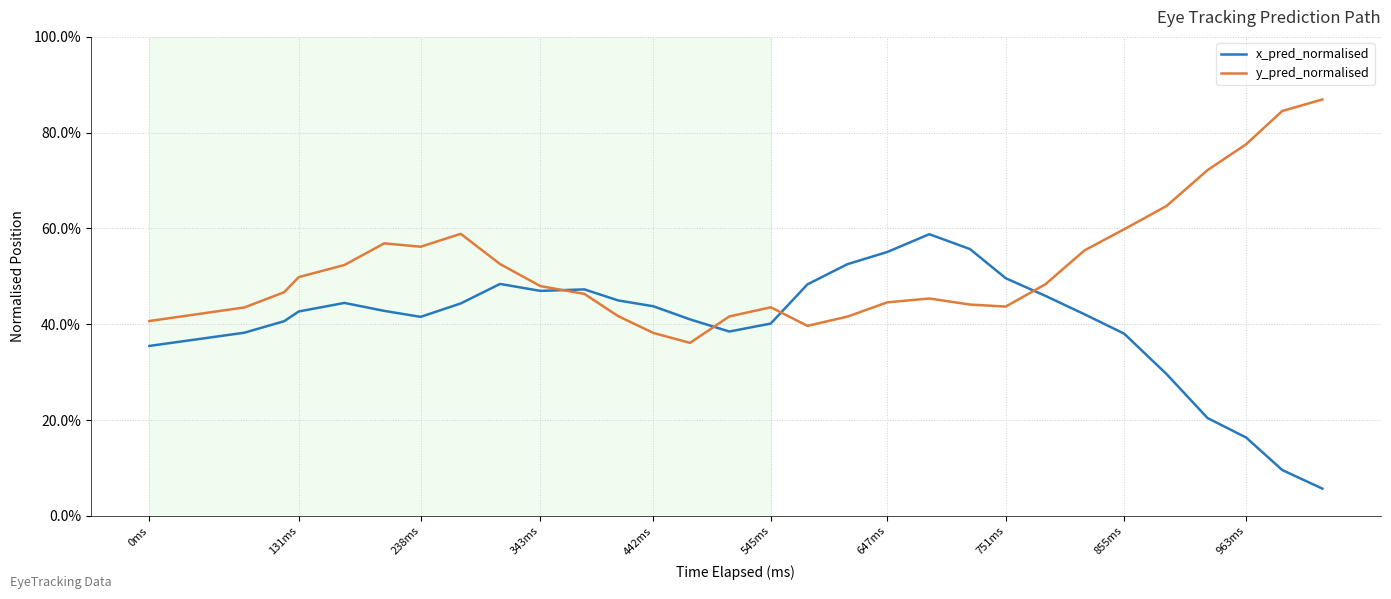

At how many categories does at least one series exceed 0?

30